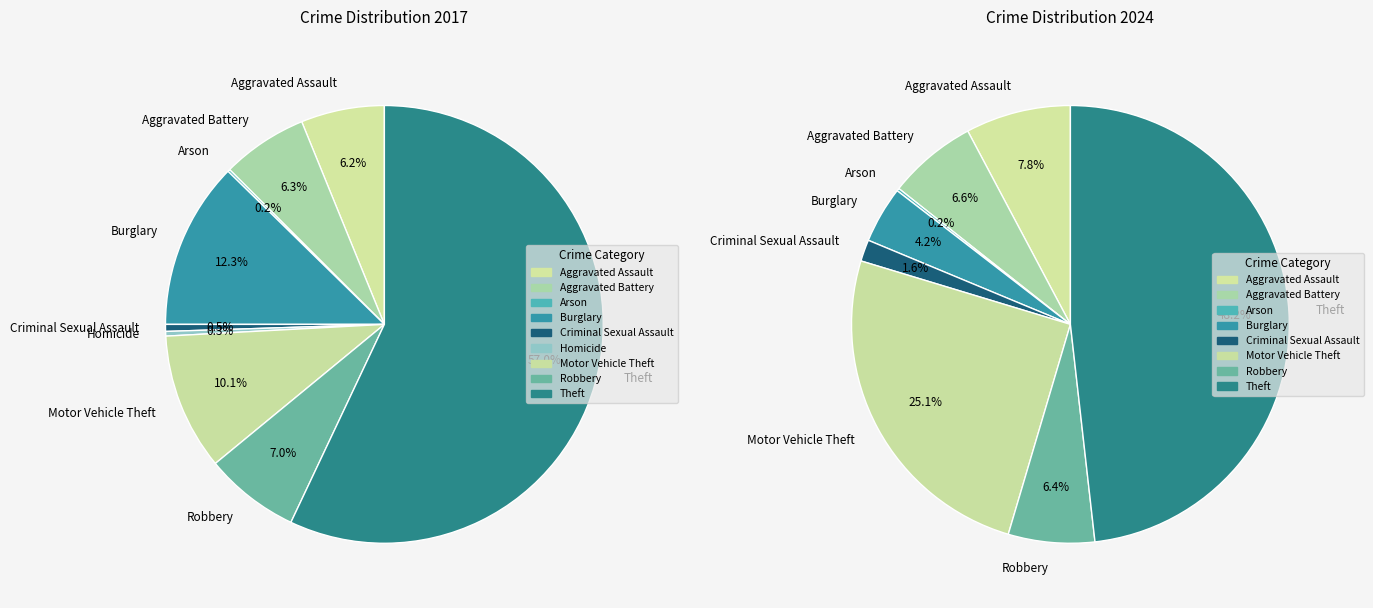

True or false: values_2017 accounts for 8% of the total.

True